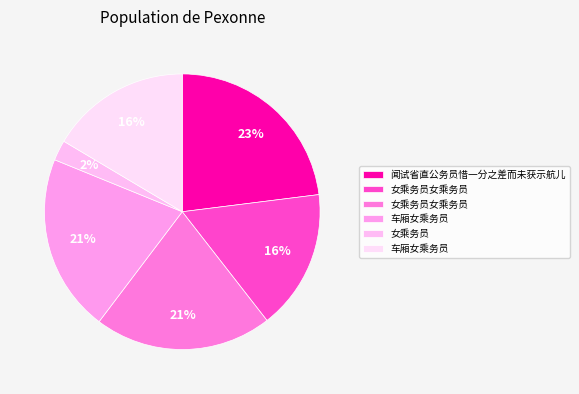

To the nearest percent, what is the difference between the largest and smallest slice percentages?

21%